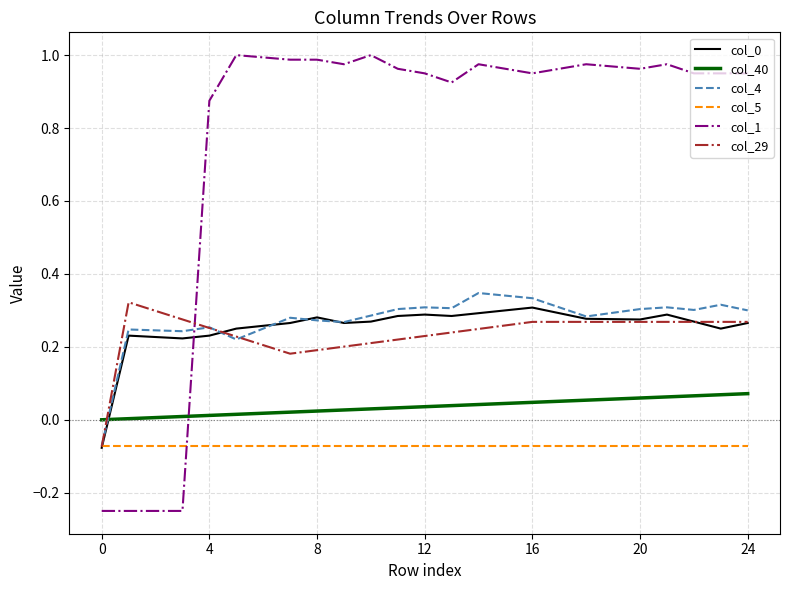

Is this an area chart (filled region under the line)?

No